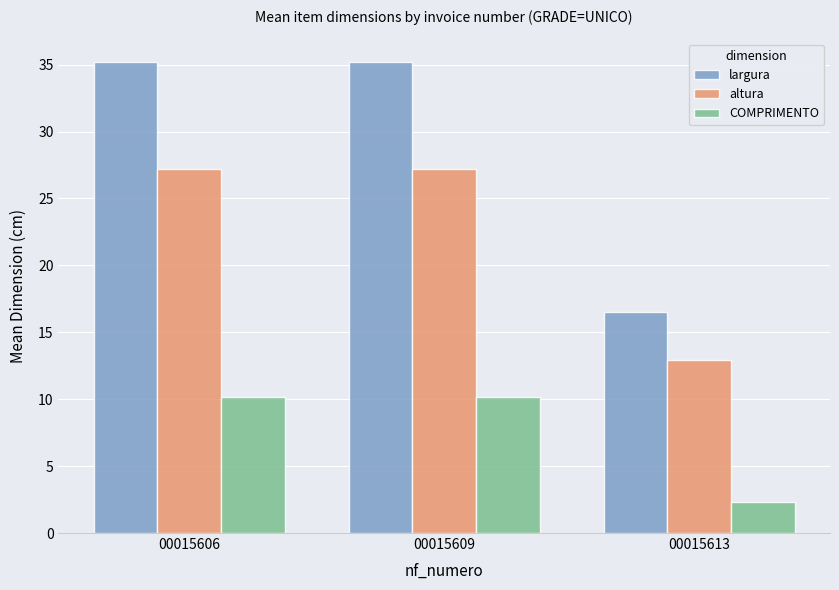

What is the total value across all series at 00015606?

72.6